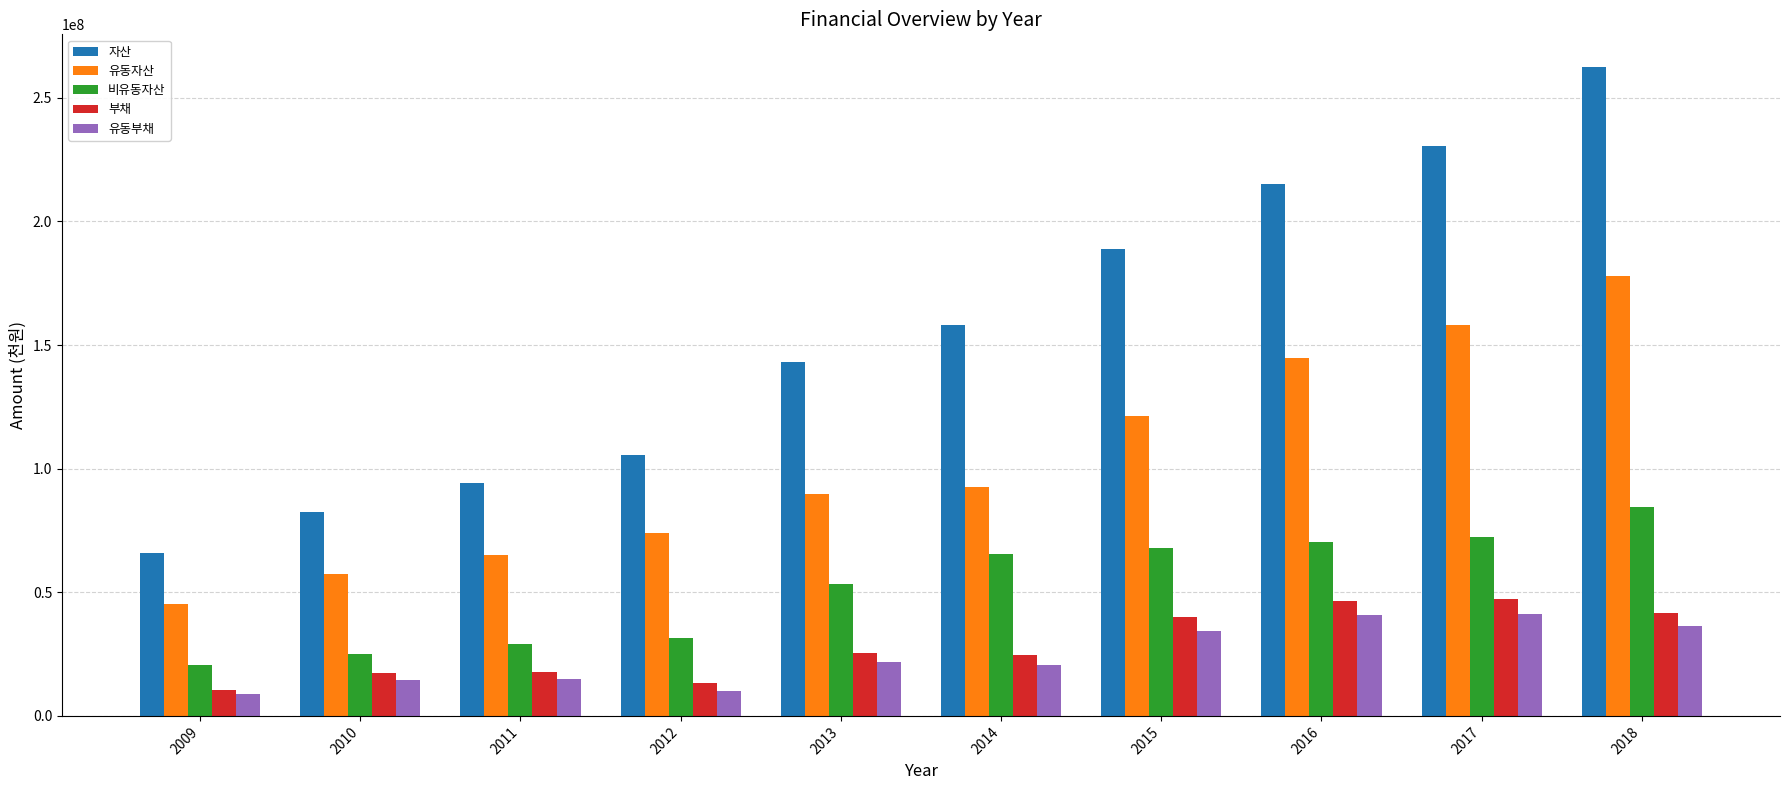

Read the 비유동자산 value at 2013, to the nearest 100.

53325500